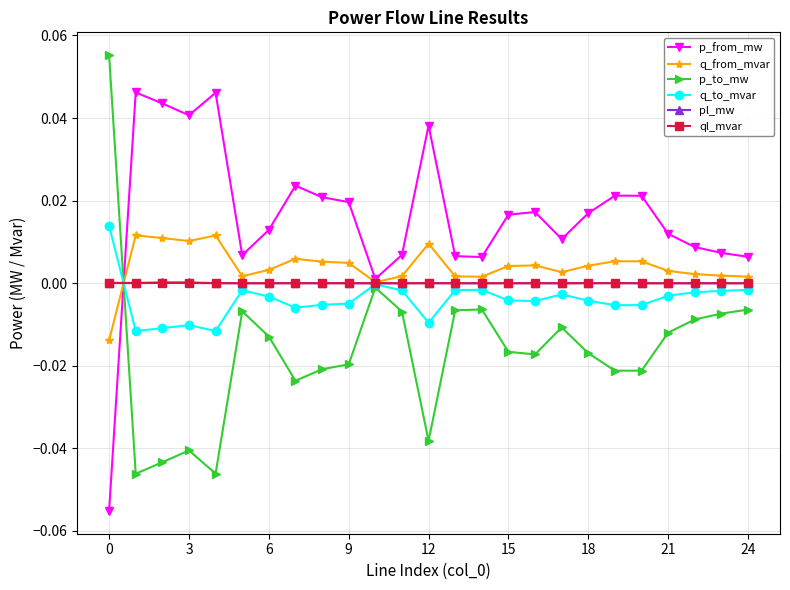

Count the number of categories in the chart.

25